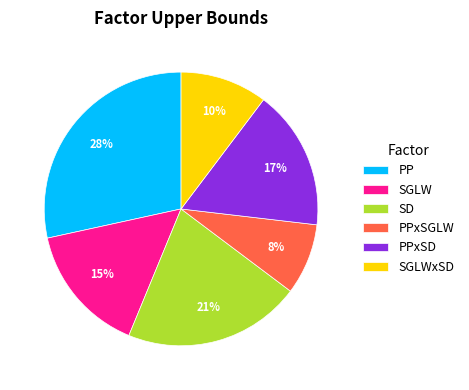

Is there any slice that represents more than half of the pie?

No